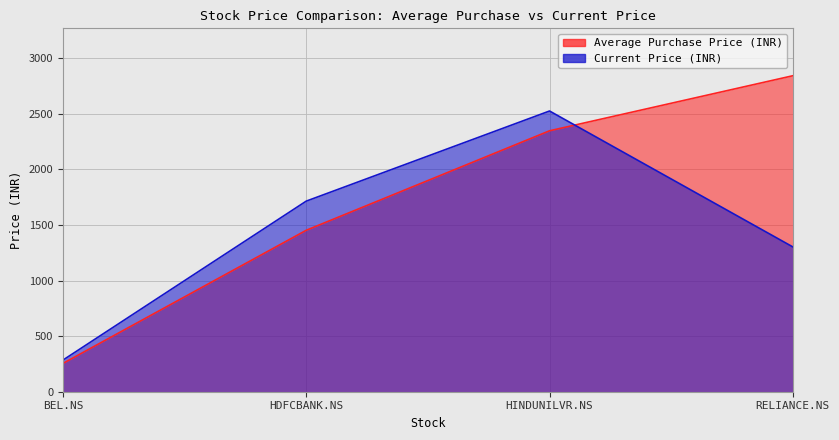

What is the value of the Current Price (INR) point at the 3rd from the left?

2524.8